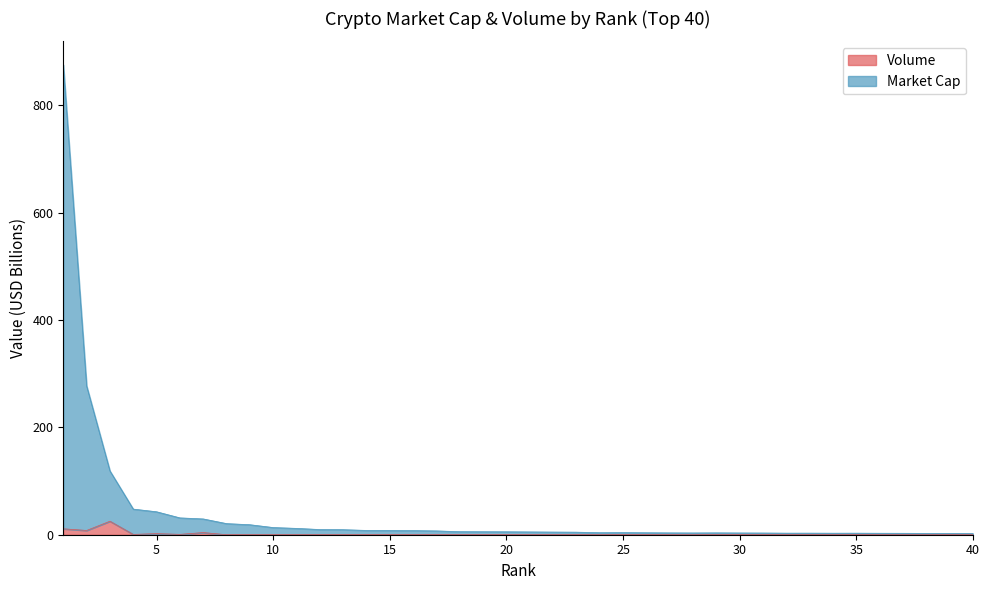

List the labels in order of Market Cap value, largest first.

1, 2, 3, 4, 5, 6, 7, 8, 9, 10, 11, 12, 13, 14, 15, 16, 17, 18, 19, 20, 21, 22, 23, 25, 24, 26, 29, 27, 28, 30, 31, 33, 32, 35, 34, 36, 37, 38, 39, 40